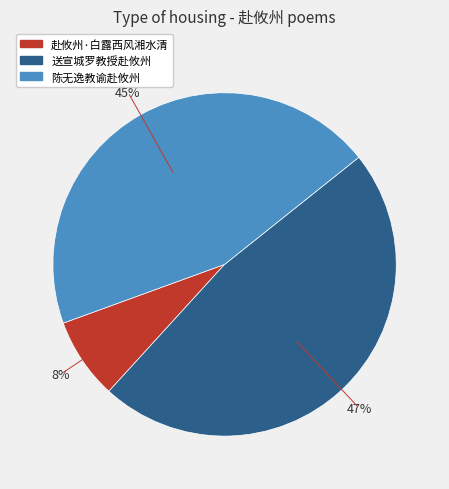

Between 陈无逸教谕赴攸州 and 赴攸州·白露西风湘水清, which is larger?

陈无逸教谕赴攸州